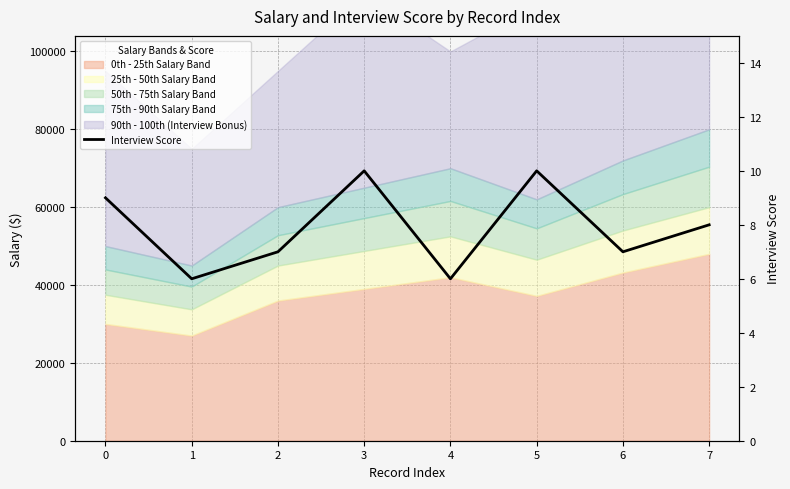

What is the approximate value at 5?

10